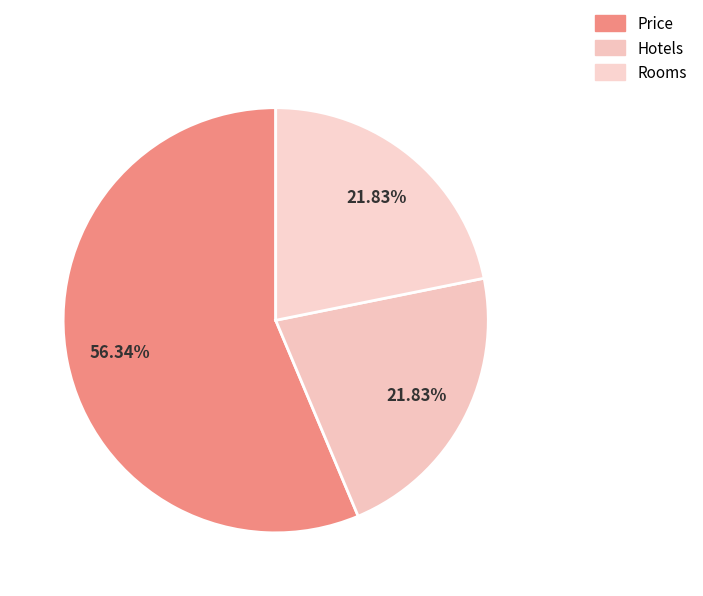

How many segments does this pie chart have?

3